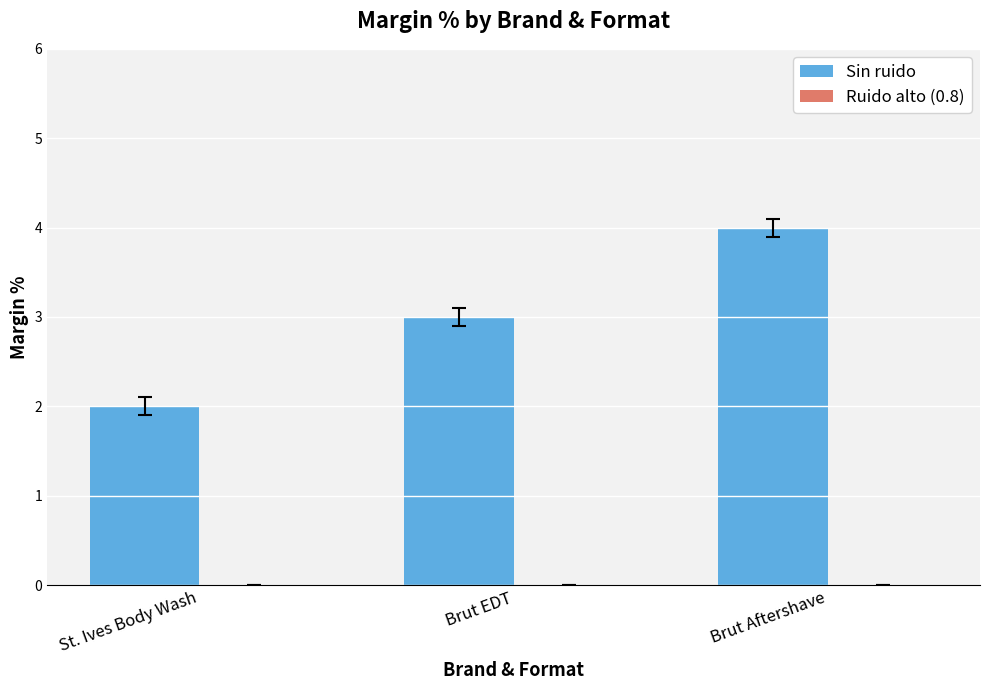

What position from the left is Brut EDT?

2